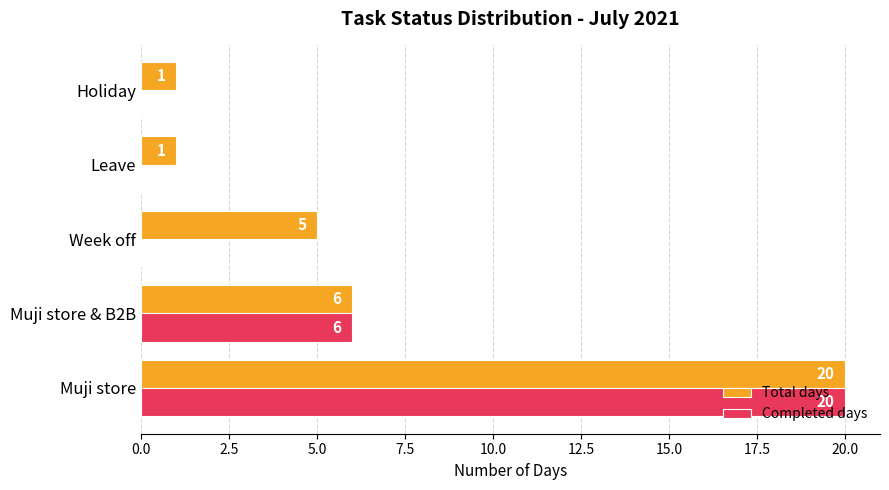

Which series has the largest range (max minus min)?

Completed days